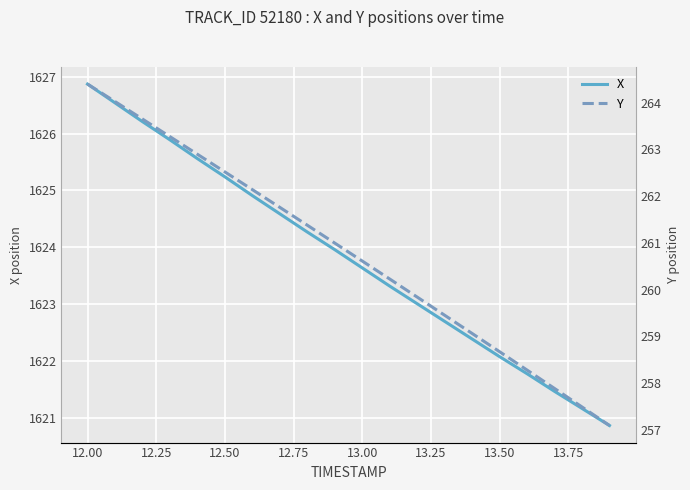

What is the value of the Y point at the 11th from the left?

260.6